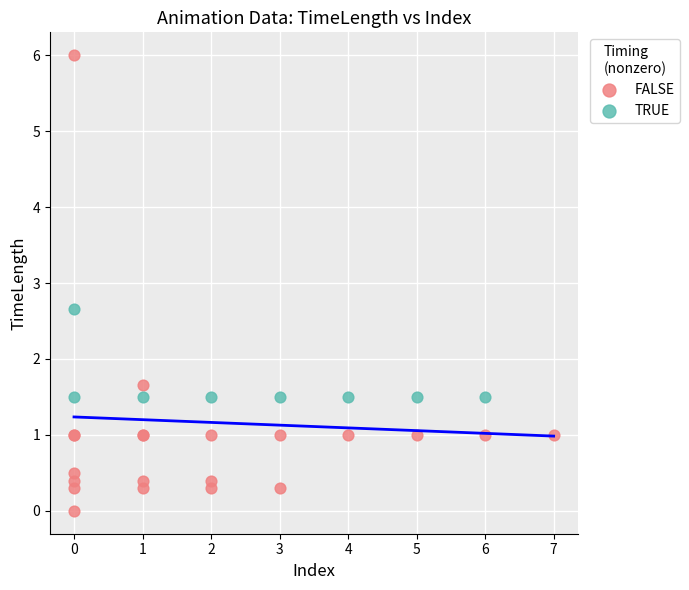

Which series has the largest Y range (max minus min)?

FALSE